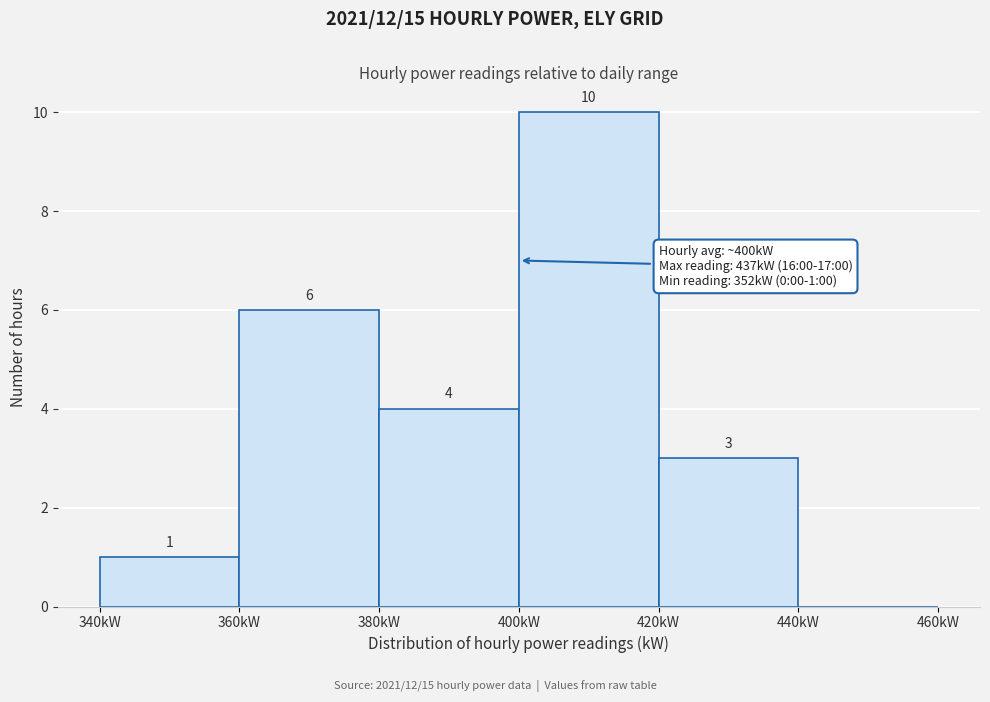

Which range on the x-axis has the tallest bar?

400 to 420